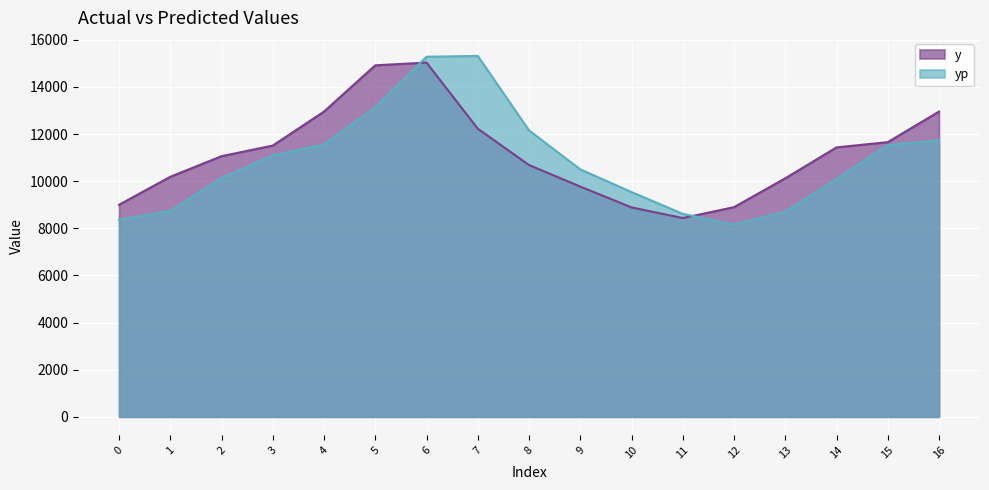

What are all the series names shown in the legend?

y, yp